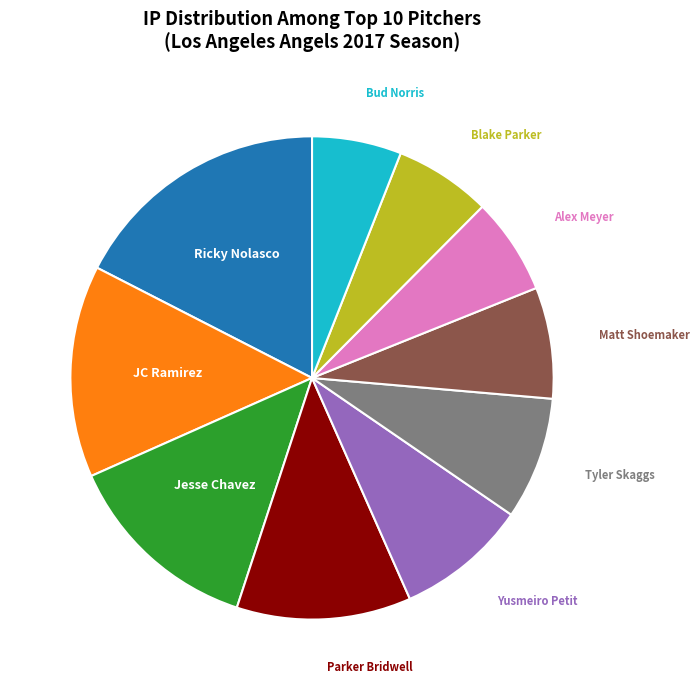

Is there a majority slice in this chart?

No